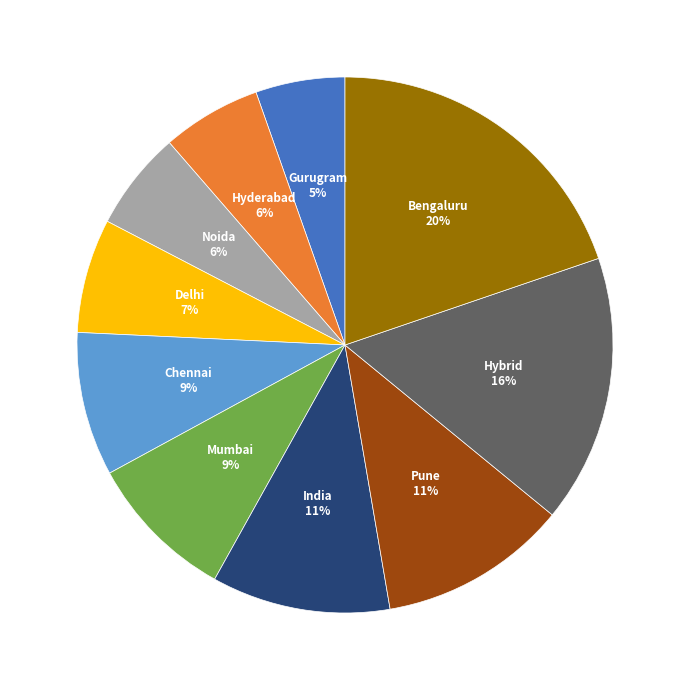

To the nearest percent, what is the average slice percentage?

10%